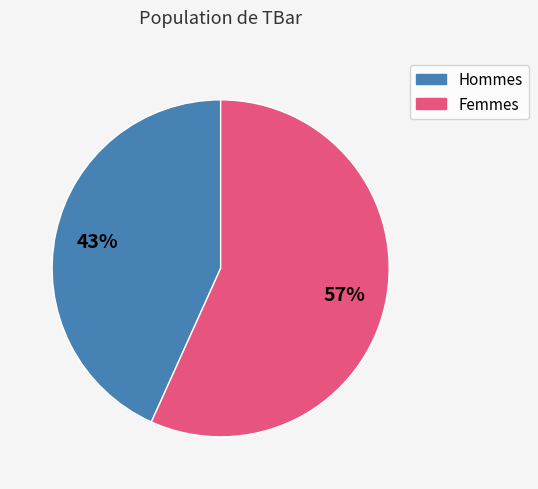

To the nearest percent, what is the average slice percentage?

50%